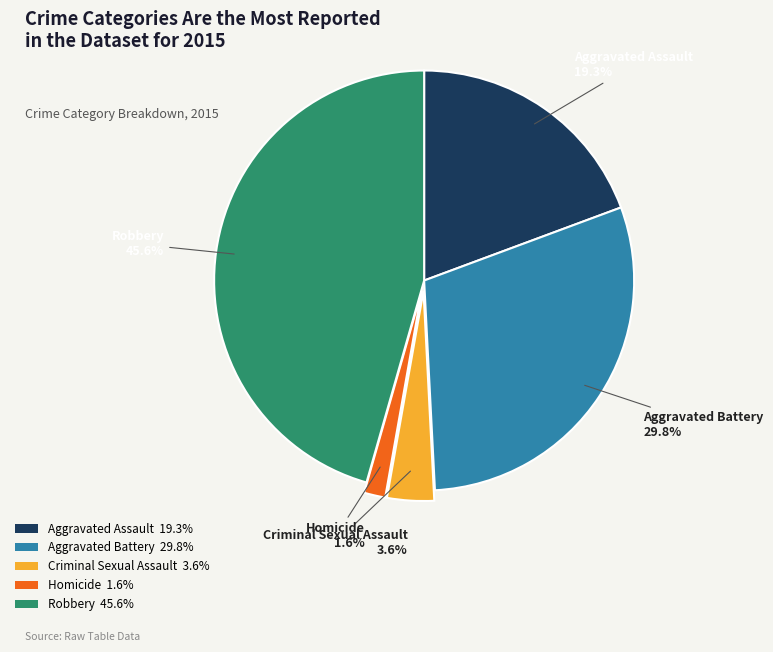

The Criminal Sexual Assault slice represents 4% of the pie. True or false?

True